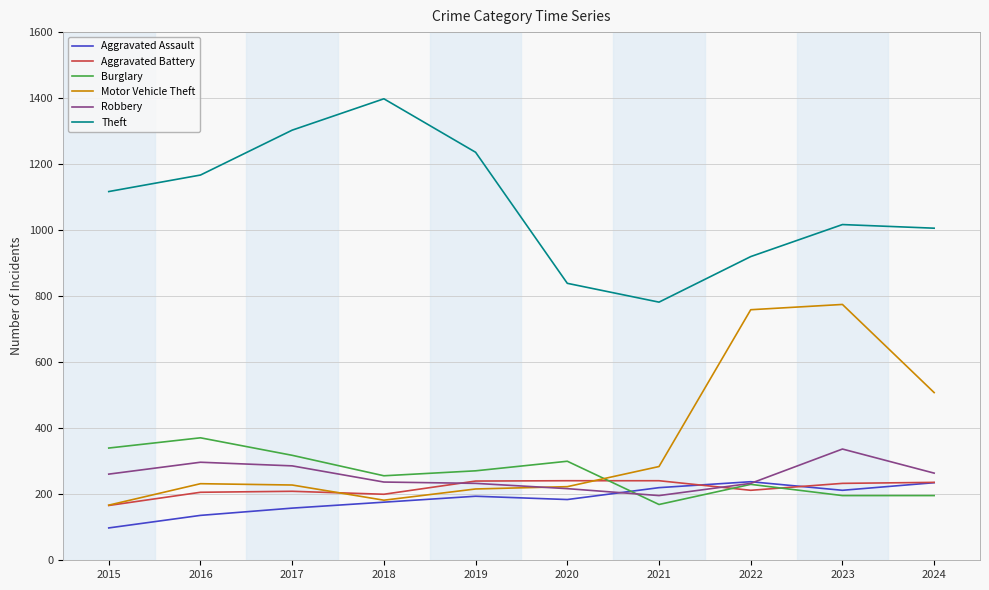

At which label does Aggravated Assault reach its minimum?

2015